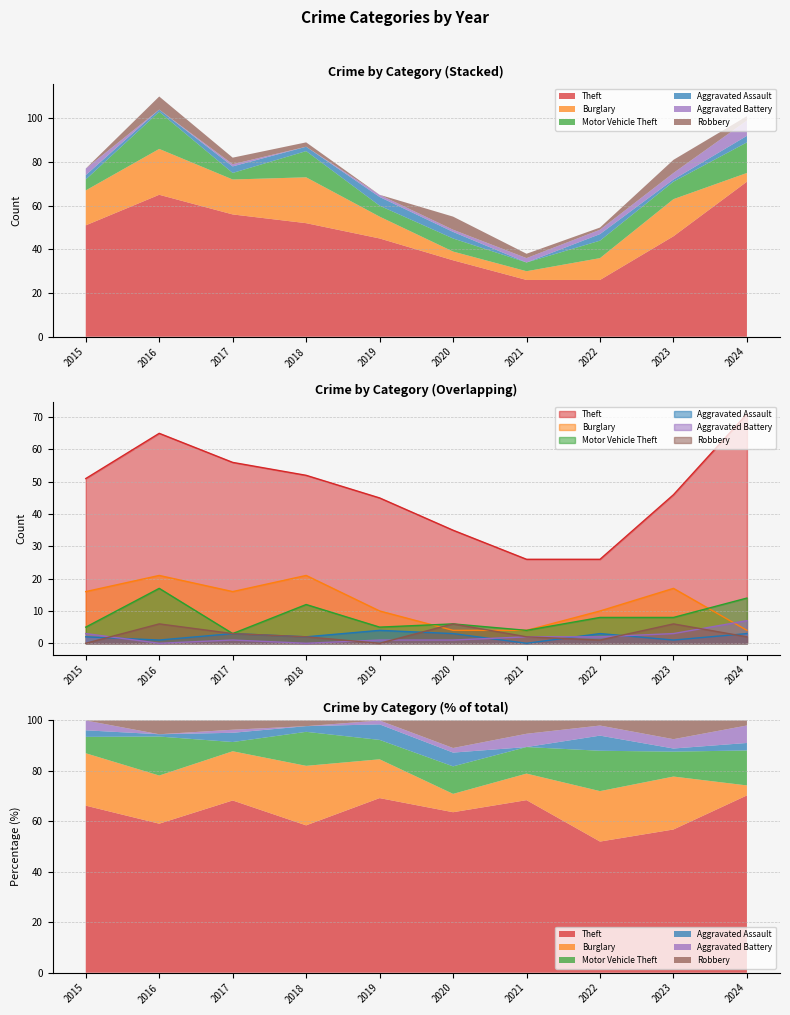

True or false: Robbery and Theft intersect in this chart.

False